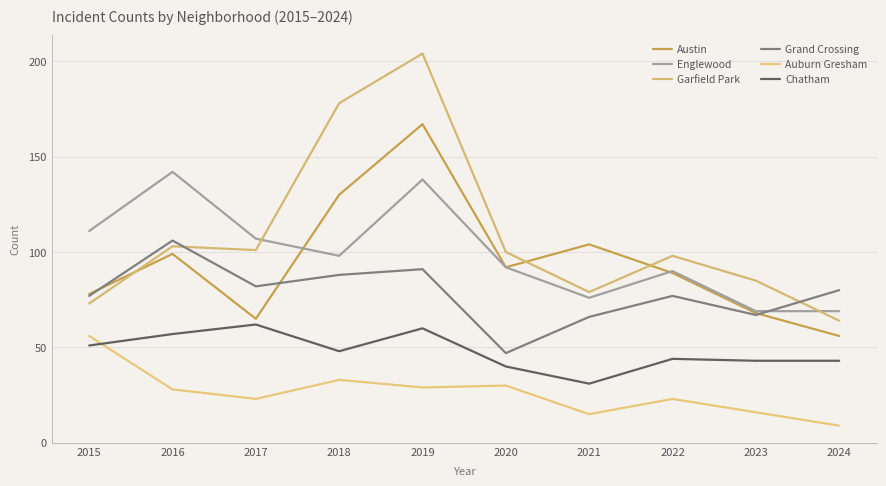

At which category does Garfield Park reach its first local valley?

2017